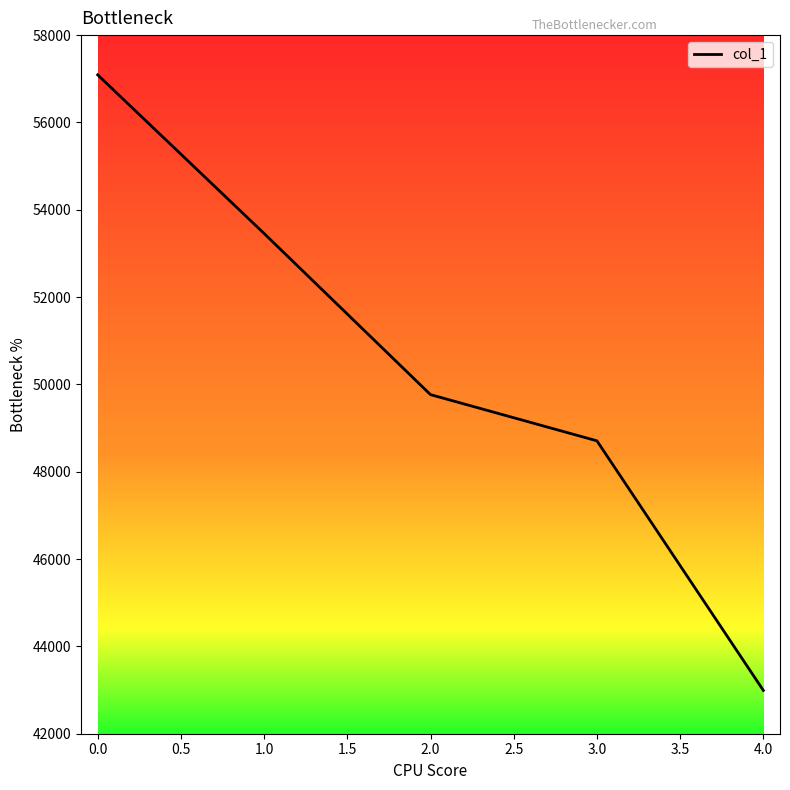

Rank the categories by value from highest to lowest.

0.0, 1.0, 2.0, 3.0, 4.0